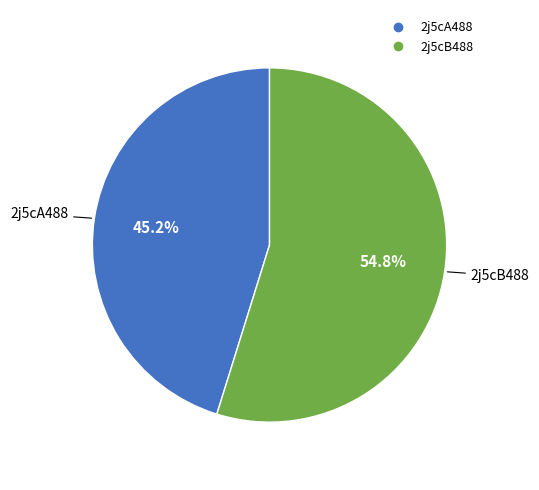

How many slices are in this pie chart?

2